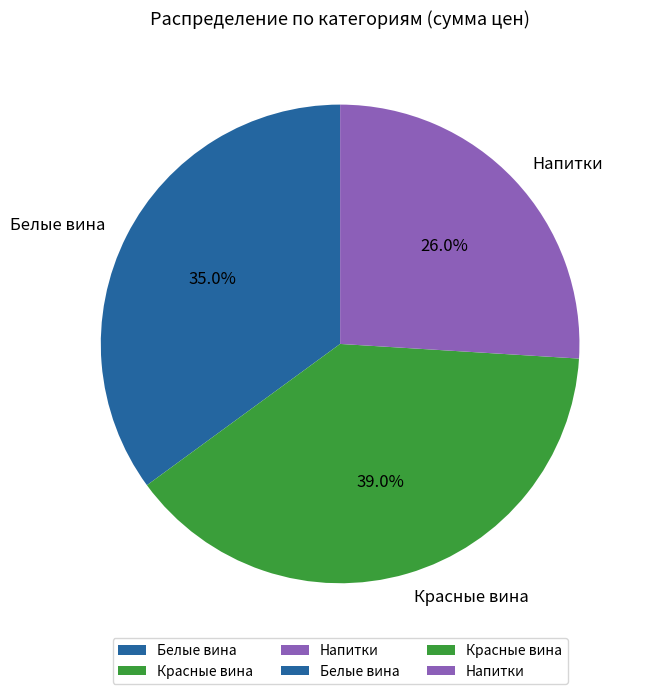

How much of the chart is everything except Белые вина?

65.0%